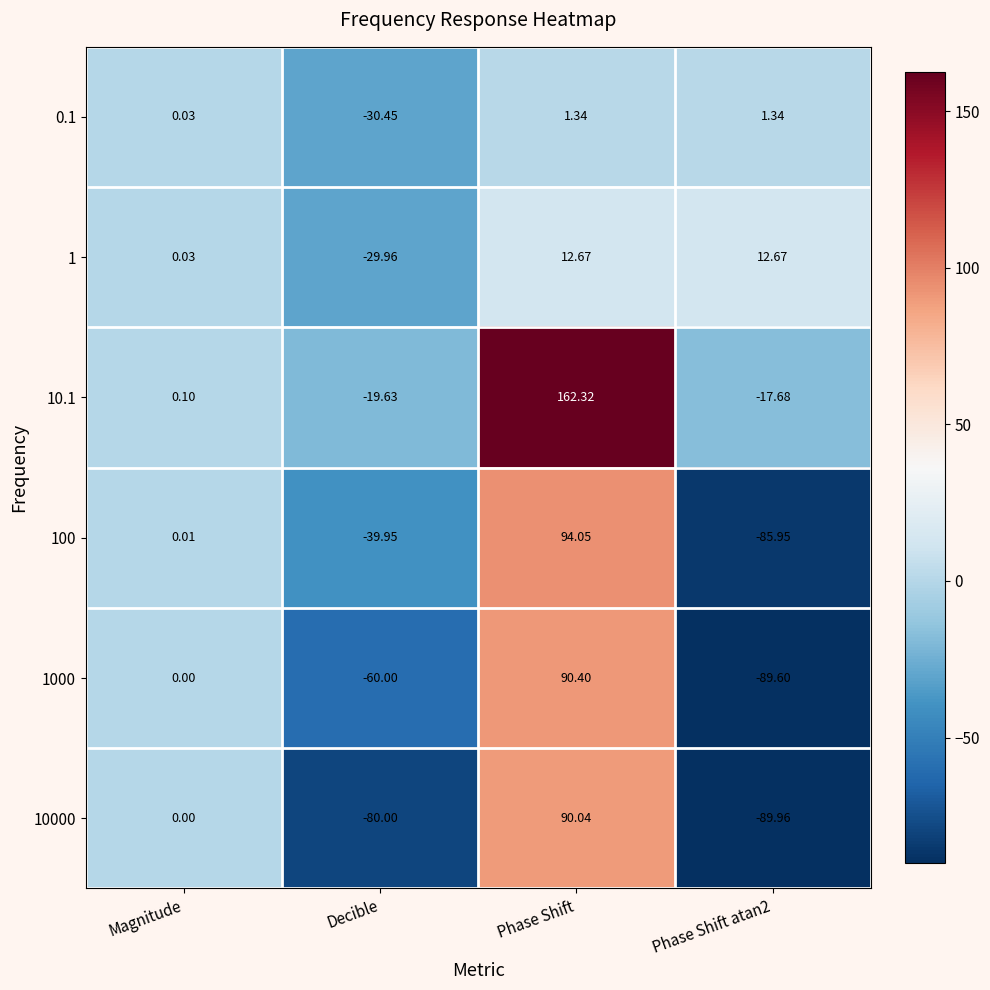

Is the value of 1000 at Phase Shift atan2 greater than the value of 10.1 at Phase Shift atan2?

No